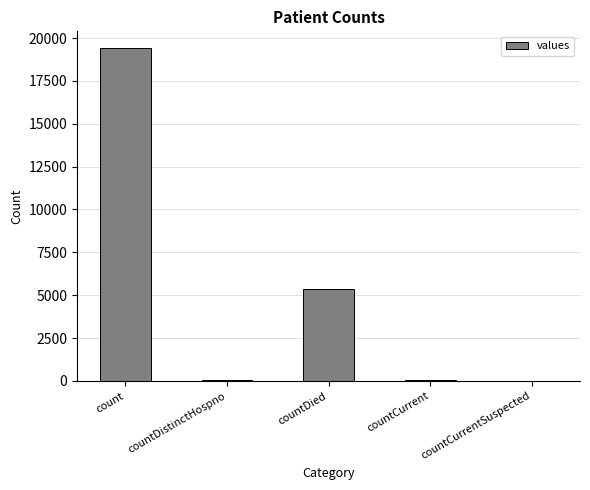

Is it true that the value at countCurrent is 60?

True